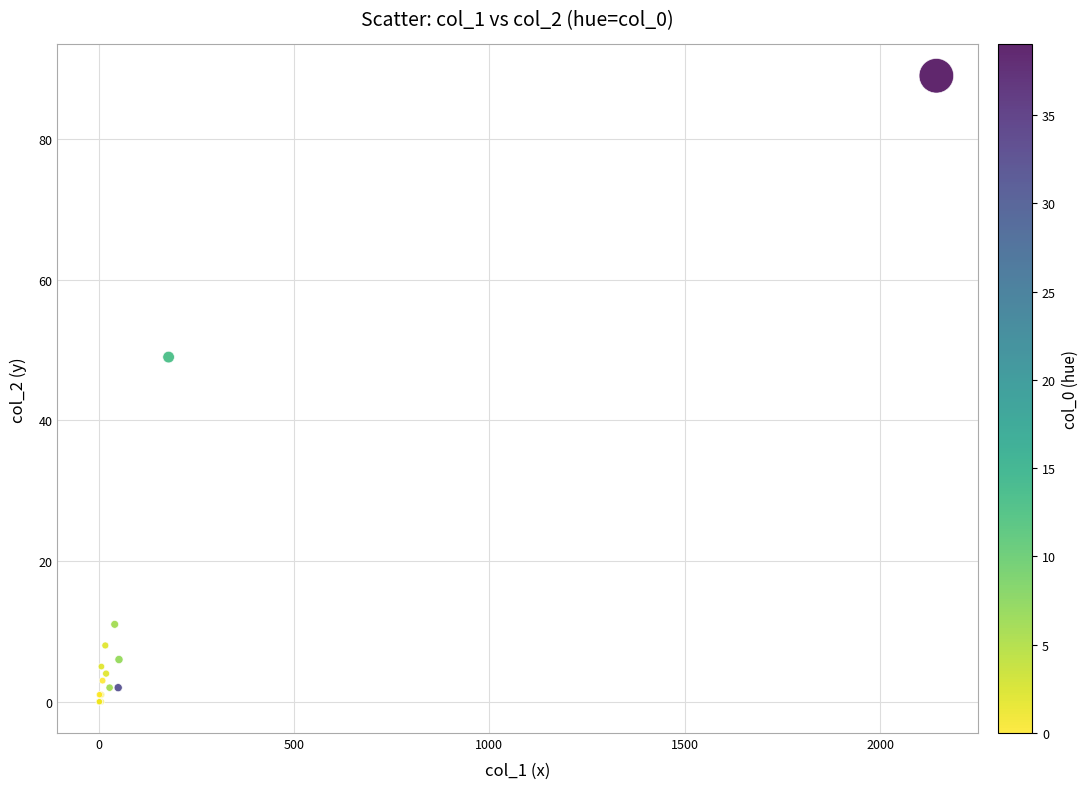

What Y value in the scatter plot is closest to 44?

49